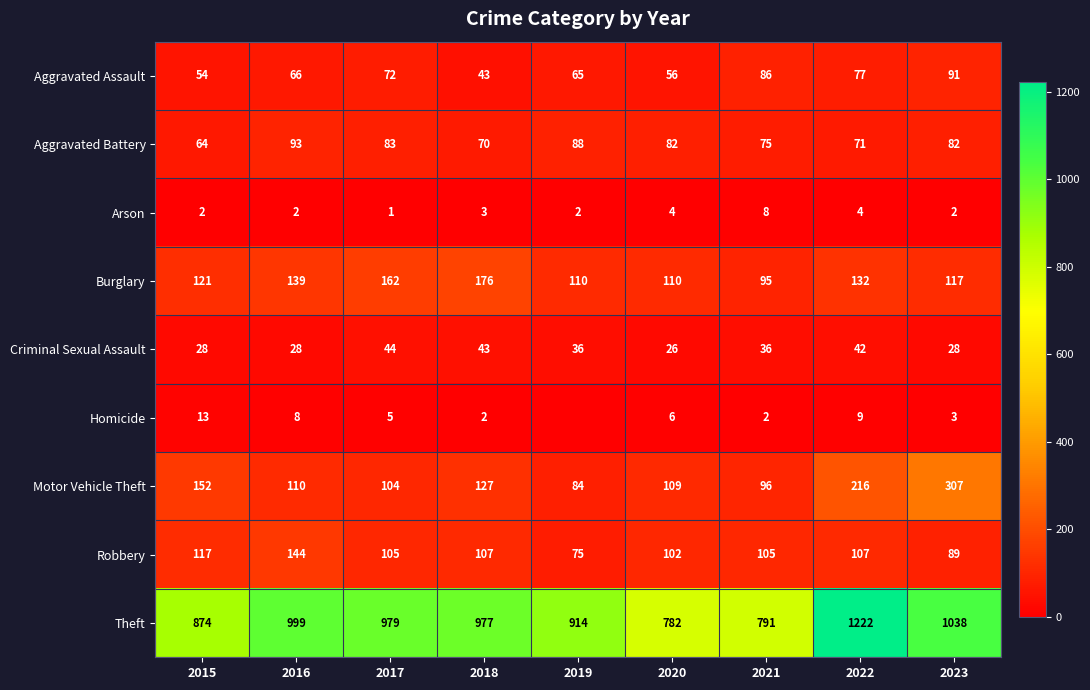

True or false: Homicide has a value of 8 at 2016.

True